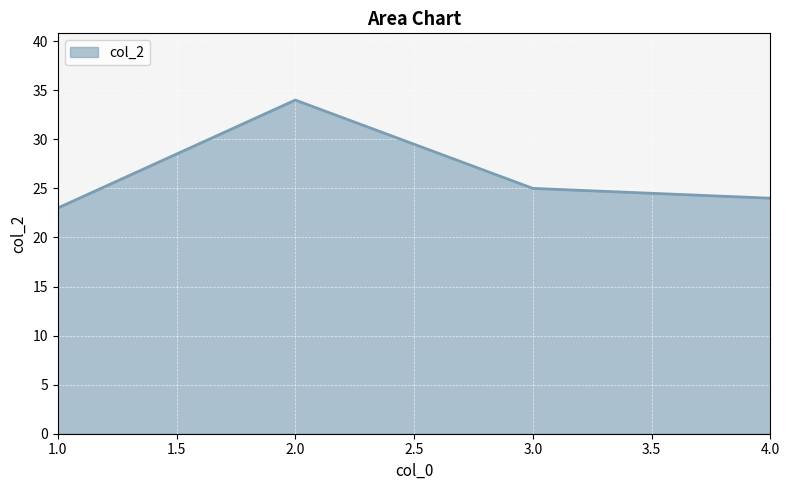

Reading left to right, list all the values displayed in this chart.

1.0=23	2.0=34	3.0=25	4.0=24